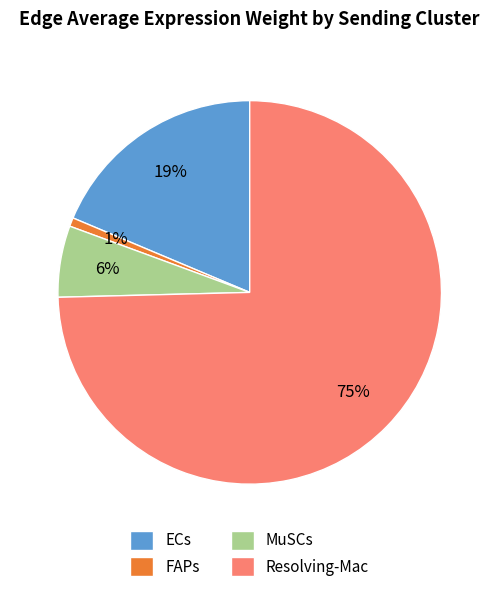

Is ECs the majority of the pie?

No